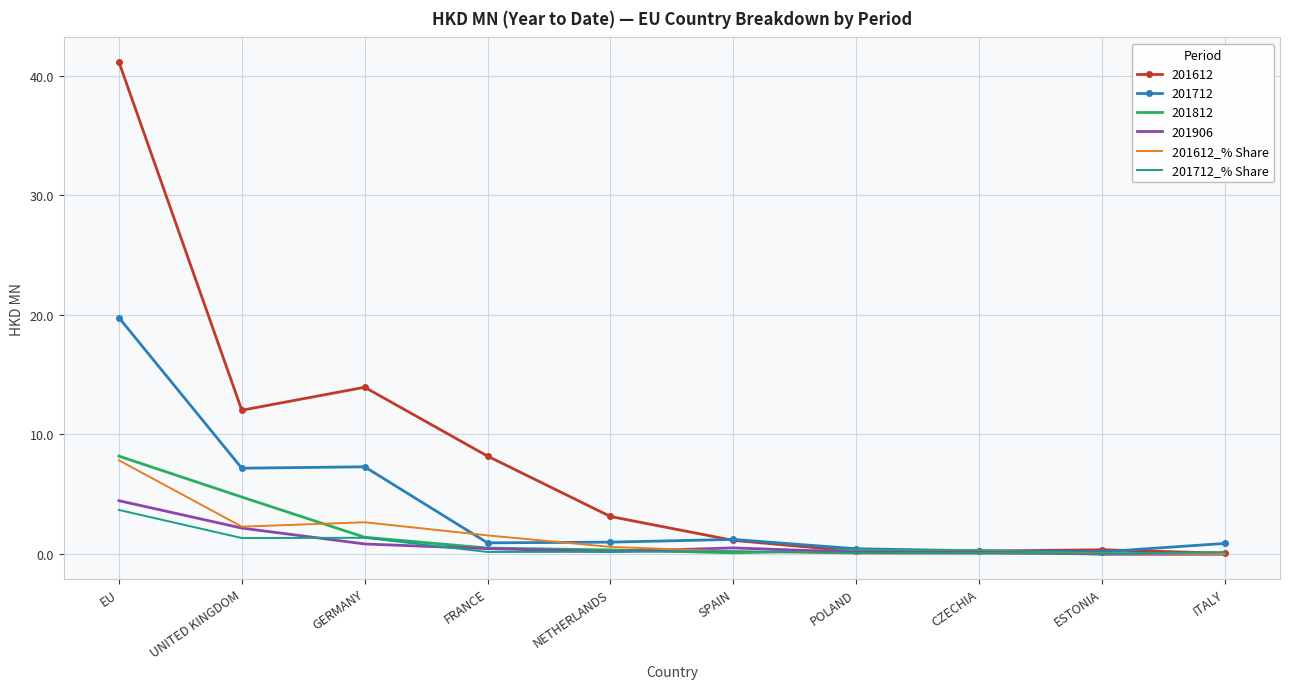

True or false: 201612_% Share has more than 1 points higher than both neighbors.

True